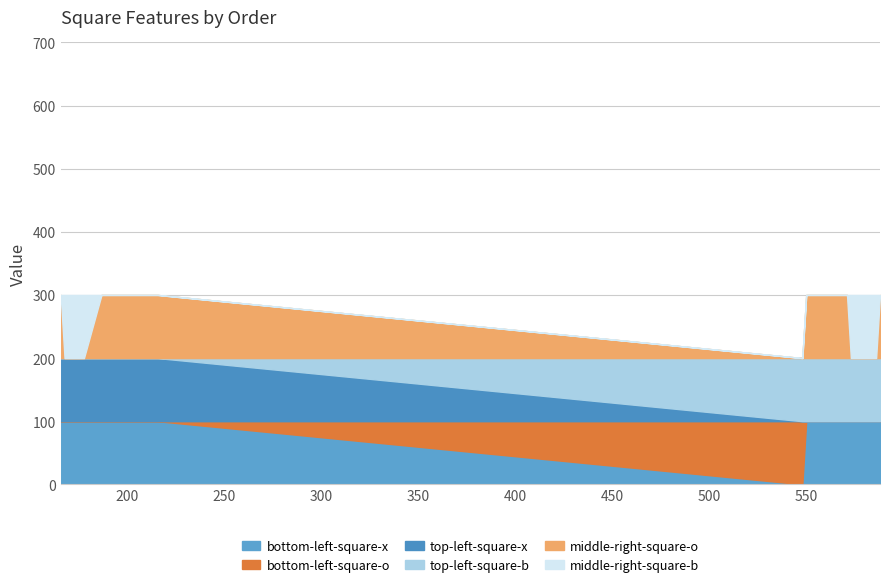

At which label does top-left-square-x reach its peak?

166